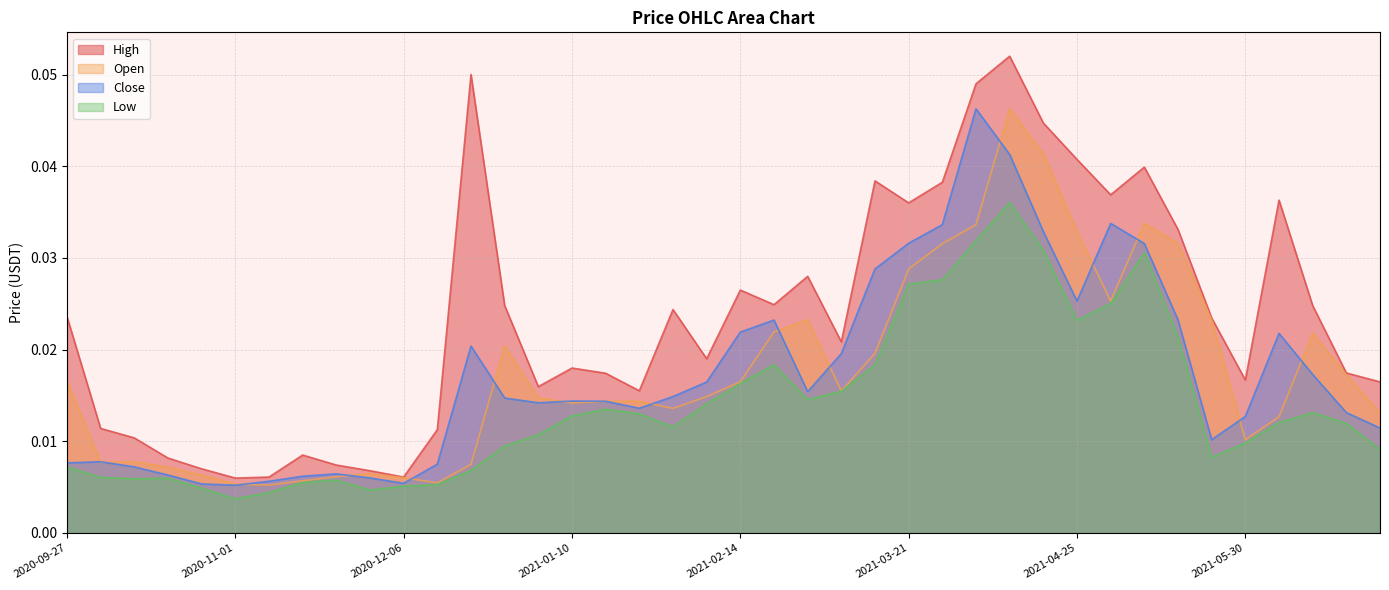

Reading left to right, list all the values displayed in this chart.

High: 2020-09-27=0.0	2020-10-04=0.0	2020-10-11=0.0	2020-10-18=0.0	2020-10-25=0.0	2020-11-01=0.0	2020-11-08=0.0	2020-11-15=0.0	2020-11-22=0.0	2020-11-29=0.0	2020-12-06=0.0	2020-12-13=0.0	2020-12-20=0.1	2020-12-27=0.0	2021-01-03=0.0	2021-01-10=0.0	2021-01-17=0.0	2021-01-24=0.0	2021-01-31=0.0	2021-02-07=0.0	2021-02-14=0.0	2021-02-21=0.0	2021-02-28=0.0	2021-03-07=0.0	2021-03-14=0.0	2021-03-21=0.0	2021-03-28=0.0	2021-04-04=0.0	2021-04-11=0.1	2021-04-18=0.0	2021-04-25=0.0	2021-05-02=0.0	2021-05-09=0.0	2021-05-16=0.0	2021-05-23=0.0	2021-05-30=0.0	2021-06-06=0.0	2021-06-13=0.0	2021-06-20=0.0	2021-06-27=0.0
Open: 2020-09-27=0.0	2020-10-04=0.0	2020-10-11=0.0	2020-10-18=0.0	2020-10-25=0.0	2020-11-01=0.0	2020-11-08=0.0	2020-11-15=0.0	2020-11-22=0.0	2020-11-29=0.0	2020-12-06=0.0	2020-12-13=0.0	2020-12-20=0.0	2020-12-27=0.0	2021-01-03=0.0	2021-01-10=0.0	2021-01-17=0.0	2021-01-24=0.0	2021-01-31=0.0	2021-02-07=0.0	2021-02-14=0.0	2021-02-21=0.0	2021-02-28=0.0	2021-03-07=0.0	2021-03-14=0.0	2021-03-21=0.0	2021-03-28=0.0	2021-04-04=0.0	2021-04-11=0.0	2021-04-18=0.0	2021-04-25=0.0	2021-05-02=0.0	2021-05-09=0.0	2021-05-16=0.0	2021-05-23=0.0	2021-05-30=0.0	2021-06-06=0.0	2021-06-13=0.0	2021-06-20=0.0	2021-06-27=0.0
Close: 2020-09-27=0.0	2020-10-04=0.0	2020-10-11=0.0	2020-10-18=0.0	2020-10-25=0.0	2020-11-01=0.0	2020-11-08=0.0	2020-11-15=0.0	2020-11-22=0.0	2020-11-29=0.0	2020-12-06=0.0	2020-12-13=0.0	2020-12-20=0.0	2020-12-27=0.0	2021-01-03=0.0	2021-01-10=0.0	2021-01-17=0.0	2021-01-24=0.0	2021-01-31=0.0	2021-02-07=0.0	2021-02-14=0.0	2021-02-21=0.0	2021-02-28=0.0	2021-03-07=0.0	2021-03-14=0.0	2021-03-21=0.0	2021-03-28=0.0	2021-04-04=0.0	2021-04-11=0.0	2021-04-18=0.0	2021-04-25=0.0	2021-05-02=0.0	2021-05-09=0.0	2021-05-16=0.0	2021-05-23=0.0	2021-05-30=0.0	2021-06-06=0.0	2021-06-13=0.0	2021-06-20=0.0	2021-06-27=0.0
Low: 2020-09-27=0.0	2020-10-04=0.0	2020-10-11=0.0	2020-10-18=0.0	2020-10-25=0.0	2020-11-01=0.0	2020-11-08=0.0	2020-11-15=0.0	2020-11-22=0.0	2020-11-29=0.0	2020-12-06=0.0	2020-12-13=0.0	2020-12-20=0.0	2020-12-27=0.0	2021-01-03=0.0	2021-01-10=0.0	2021-01-17=0.0	2021-01-24=0.0	2021-01-31=0.0	2021-02-07=0.0	2021-02-14=0.0	2021-02-21=0.0	2021-02-28=0.0	2021-03-07=0.0	2021-03-14=0.0	2021-03-21=0.0	2021-03-28=0.0	2021-04-04=0.0	2021-04-11=0.0	2021-04-18=0.0	2021-04-25=0.0	2021-05-02=0.0	2021-05-09=0.0	2021-05-16=0.0	2021-05-23=0.0	2021-05-30=0.0	2021-06-06=0.0	2021-06-13=0.0	2021-06-20=0.0	2021-06-27=0.0